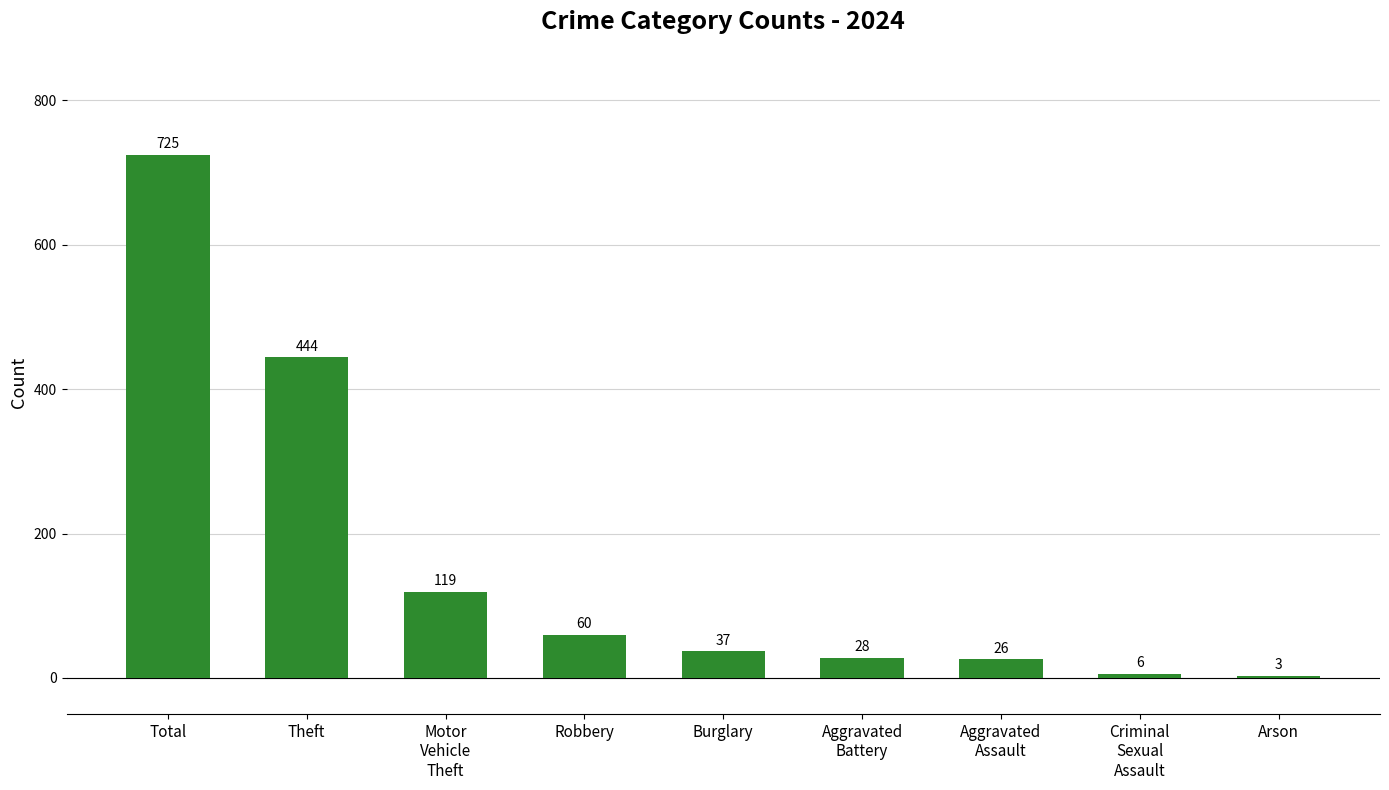

Approximately how many times larger is the value at Total compared to Arson?

241.7